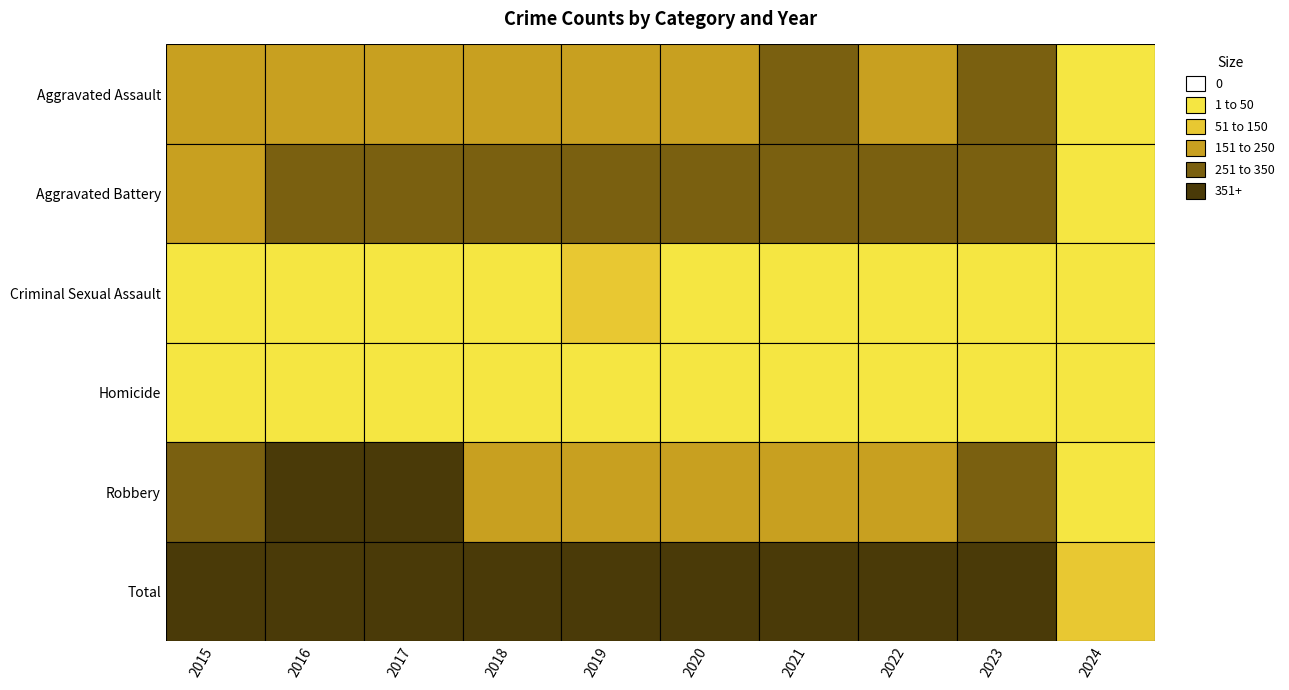

What is the lowest value of the Homicide series?

3